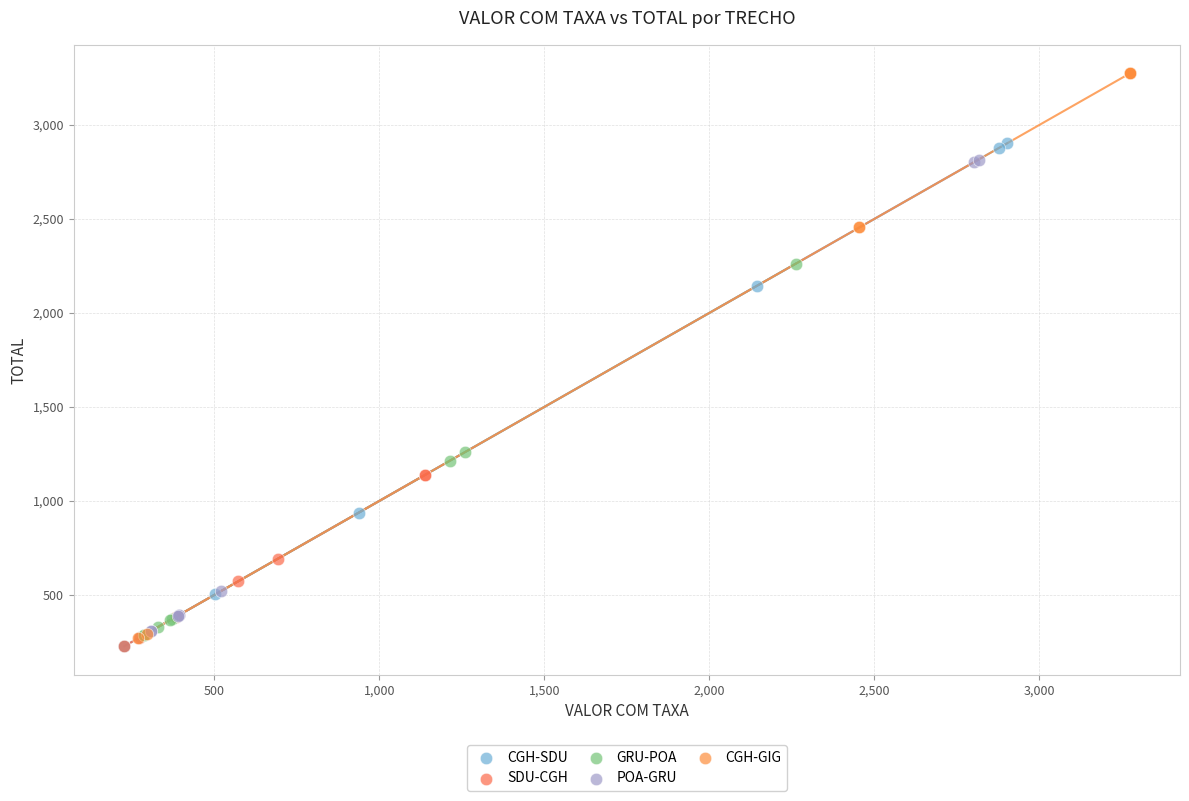

Which series has the largest Y range (max minus min)?

CGH-GIG